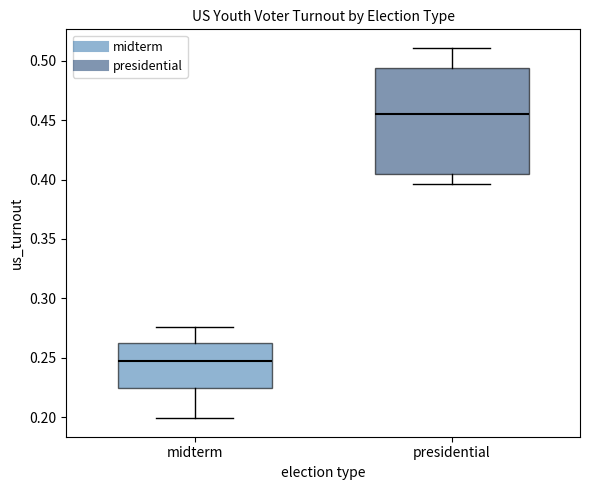

Comparing the boxes themselves (not the whiskers), which one is the tallest?

presidential